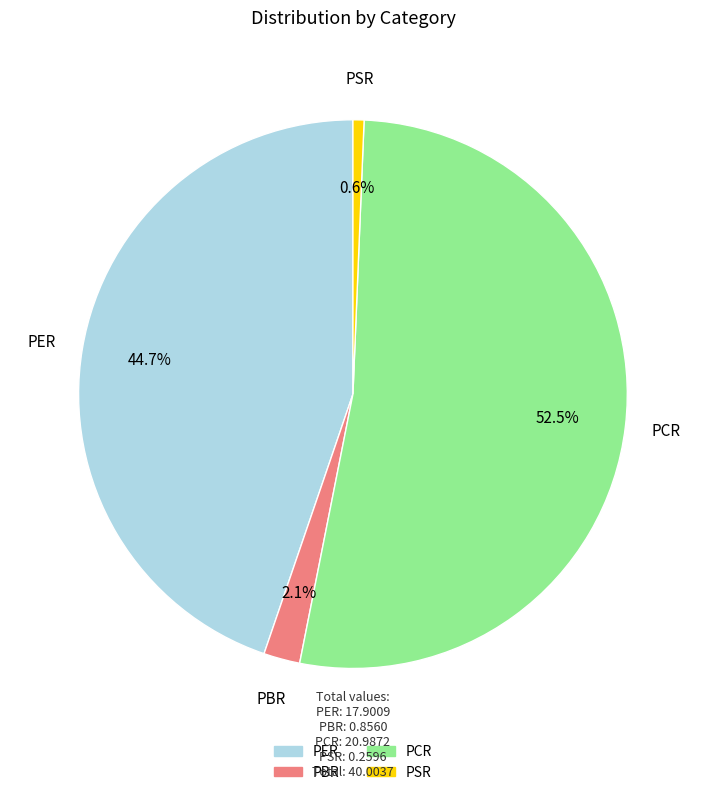

Which has a higher value, PCR or PER?

PCR